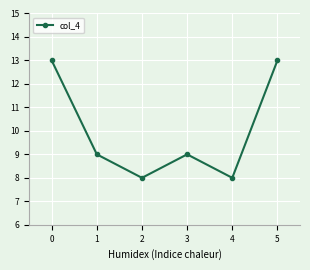

Where does the data first go above 9?

0